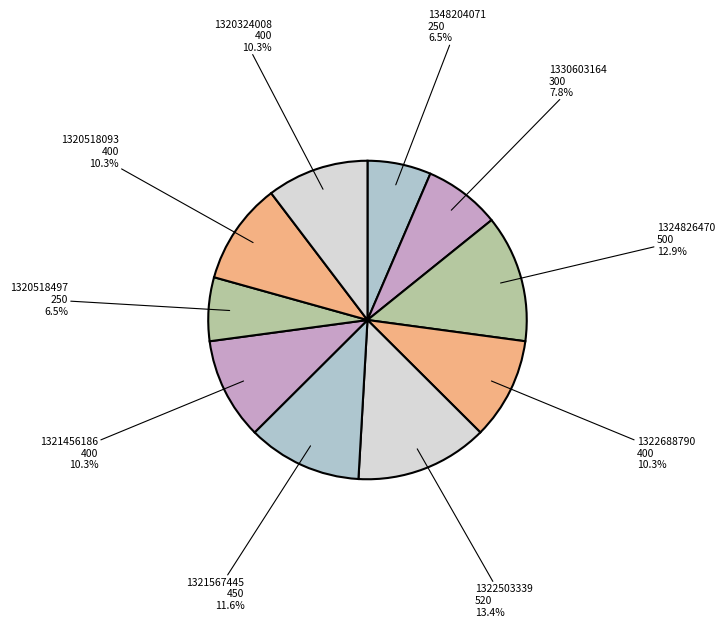

Do 1321456186 and 1330603164 together represent more than half of the pie?

No